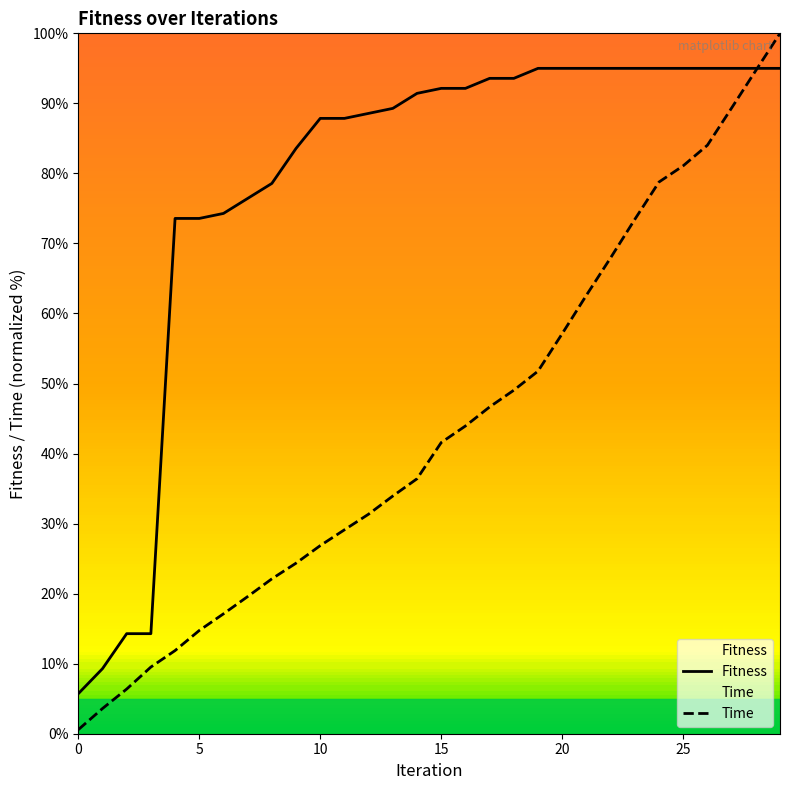

Is this an area chart (filled region under the line)?

No